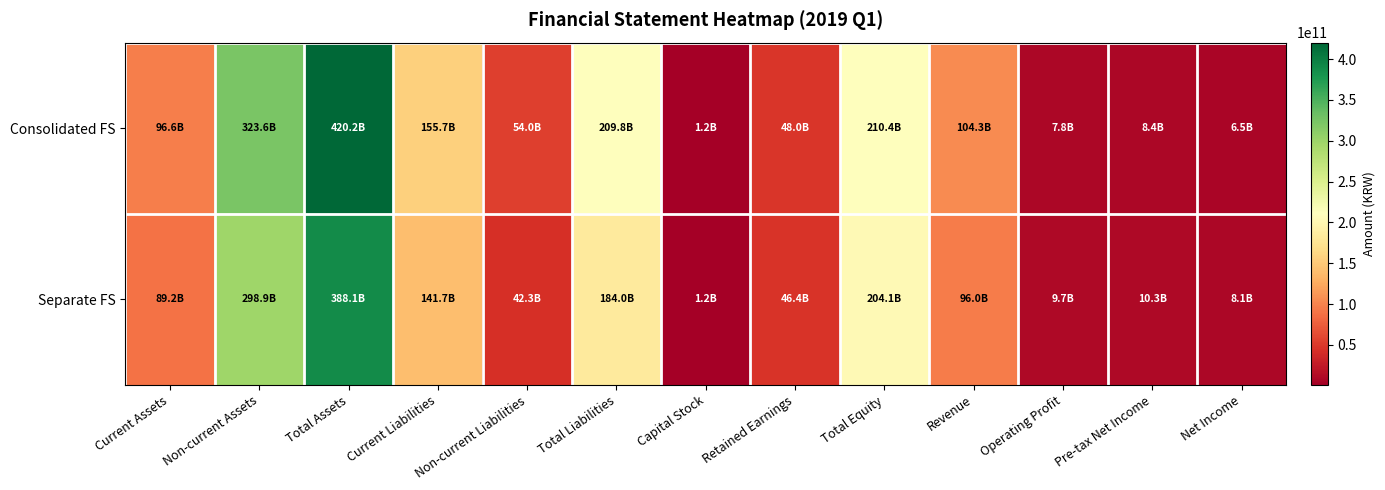

At how many categories does at least one series exceed 372488401529?

1